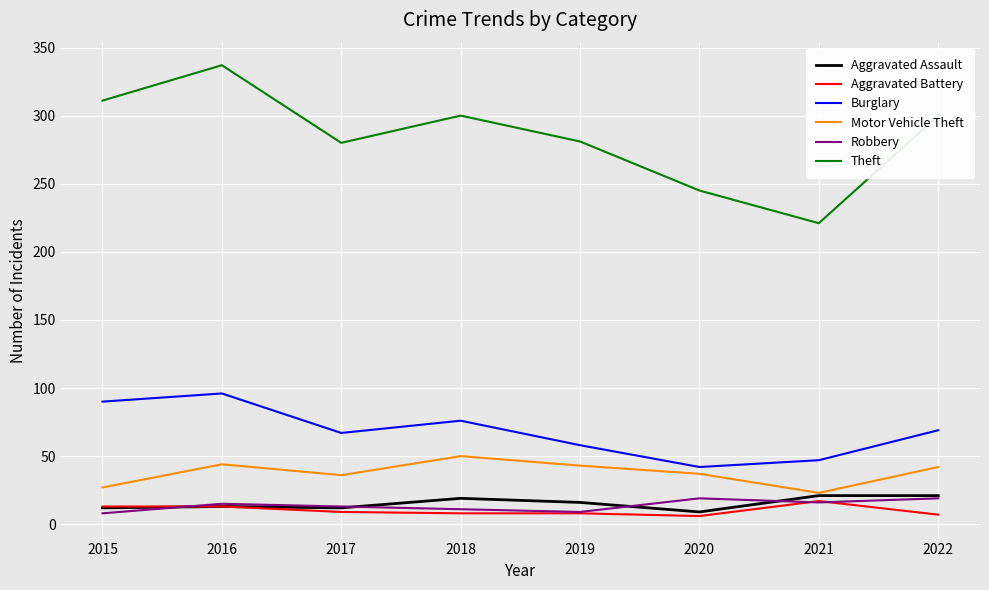

What is the spread (max minus min) of values at 2015?

303